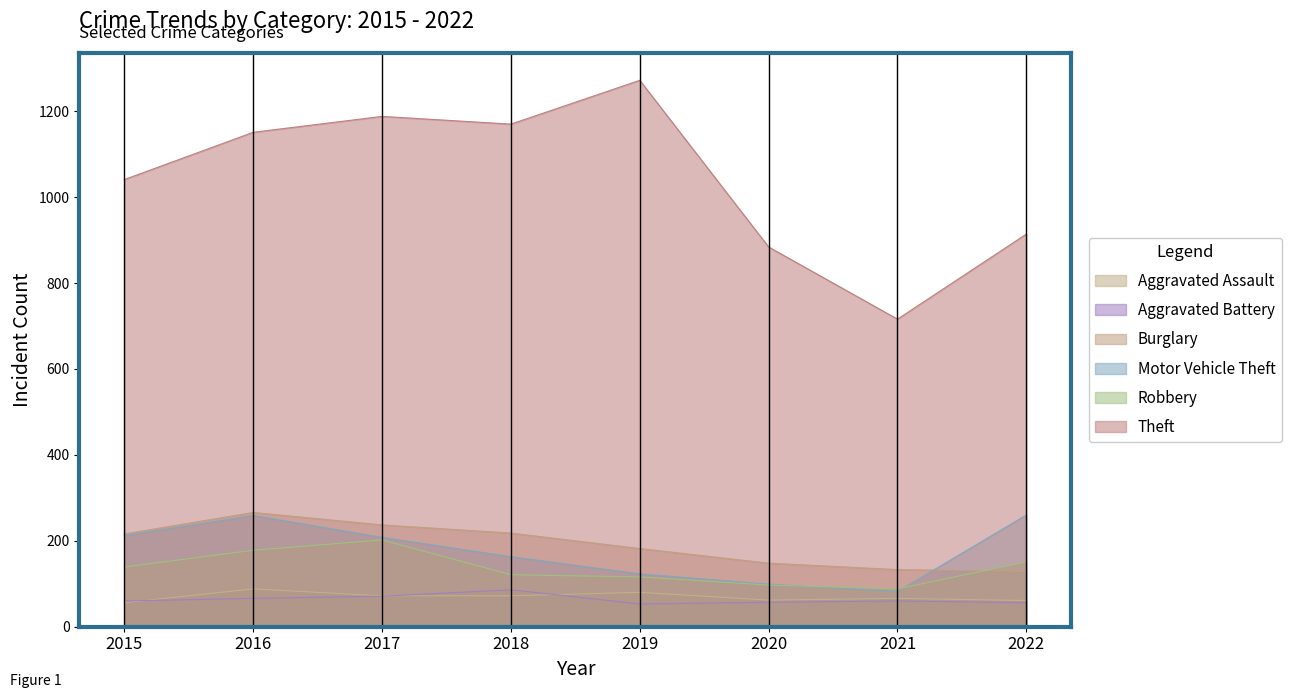

At which category is the sum across all series the highest?

2016